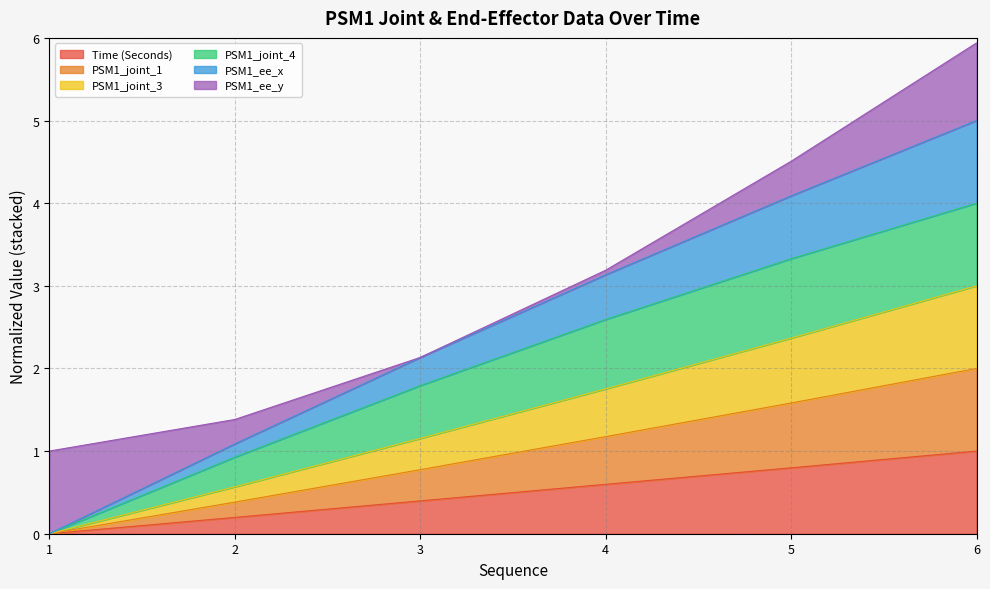

What is the sum of the Time (Seconds) values at 5 and 2?

1.0